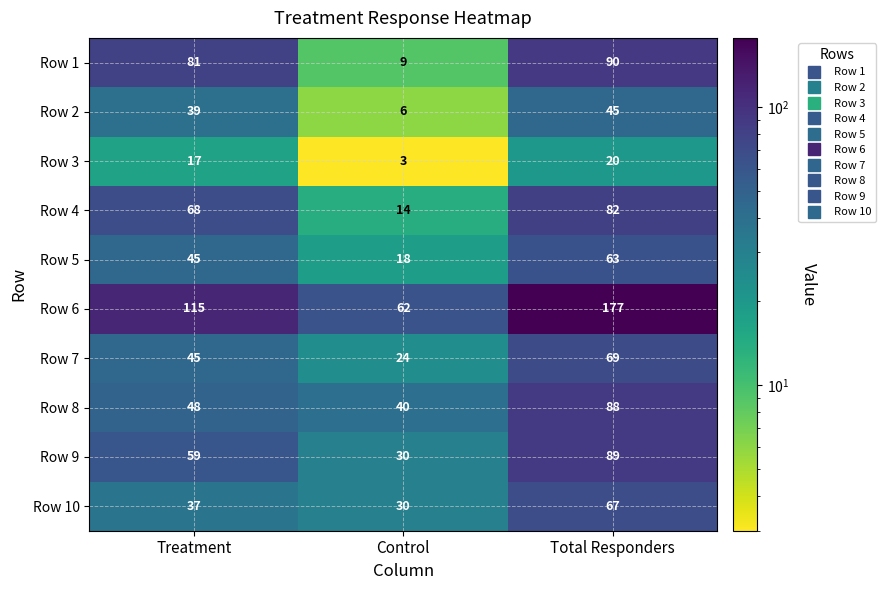

Reading left to right, list all the values displayed in this chart.

Row 1: 81	9	90
Row 2: 39	6	45
Row 3: 17	3	20
Row 4: 68	14	82
Row 5: 45	18	63
Row 6: 115	62	177
Row 7: 45	24	69
Row 8: 48	40	88
Row 9: 59	30	89
Row 10: 37	30	67